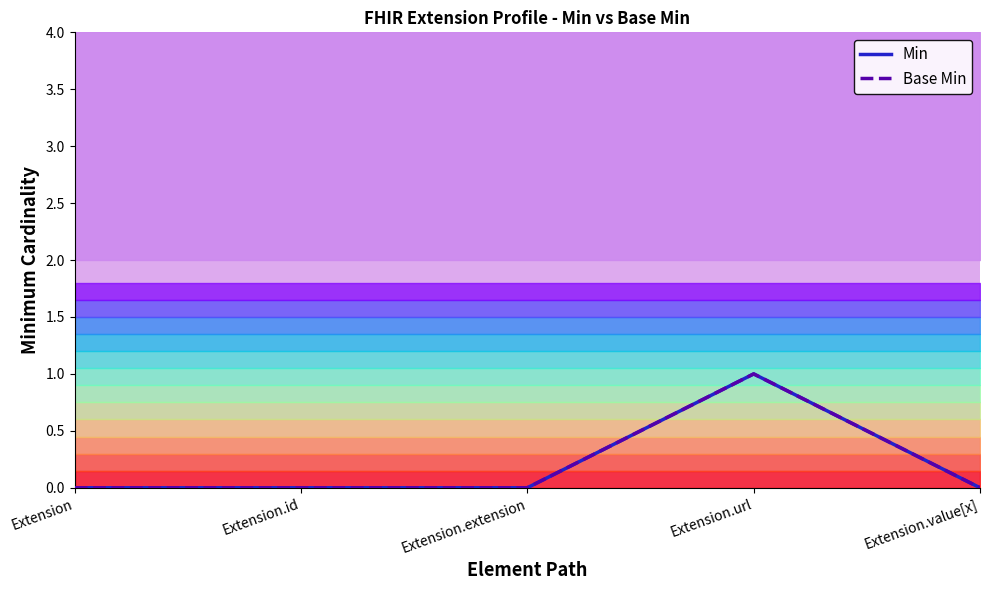

Reading right to left, extract all data points from this chart.

Min: 0	1	0	0	0
Base Min: 0	1	0	0	0